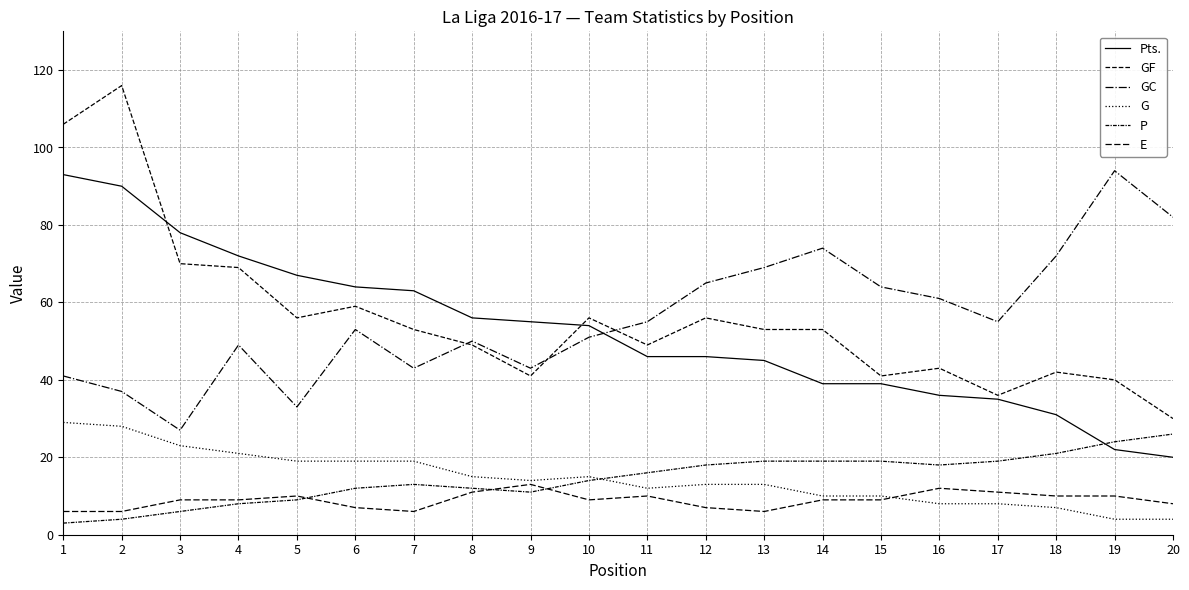

Is it true that P equals 8 at 4?

True